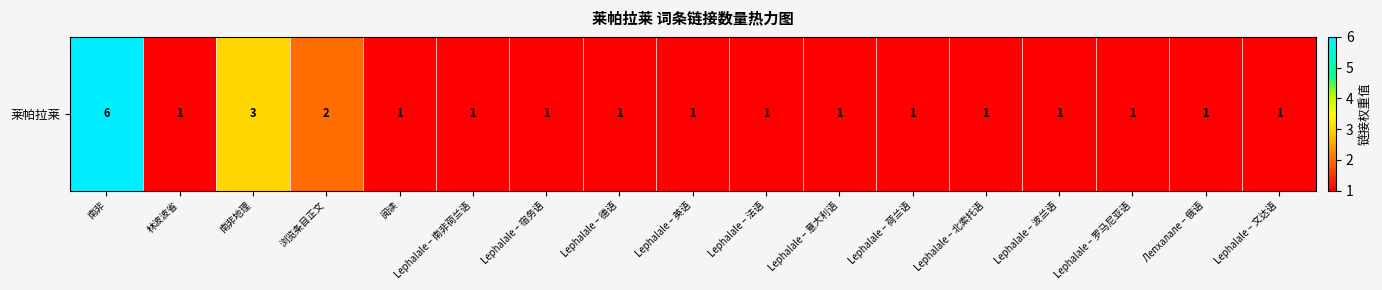

Read the value at 南非地理.

3